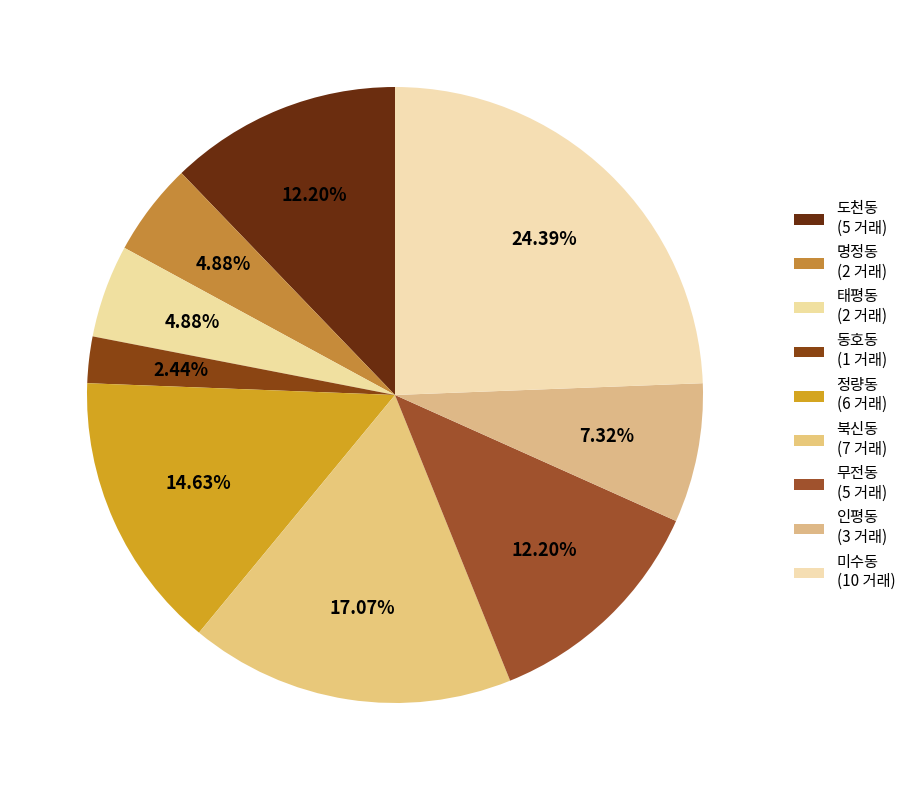

What percentage is the 인평동 slice, to the nearest percent?

7%